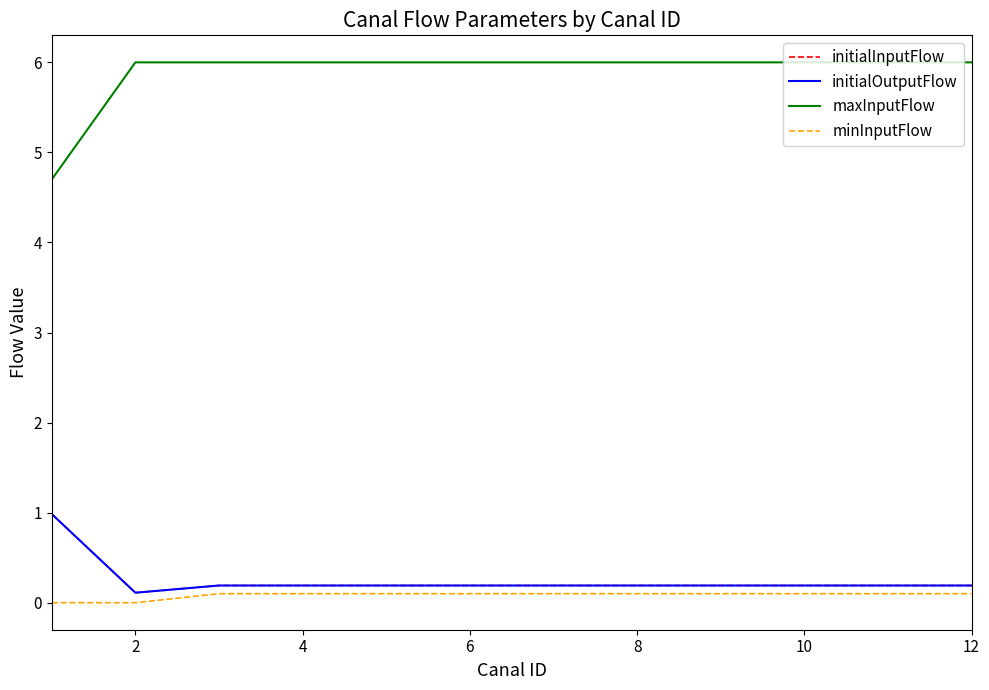

Does the chart display data point markers on the line(s)?

No